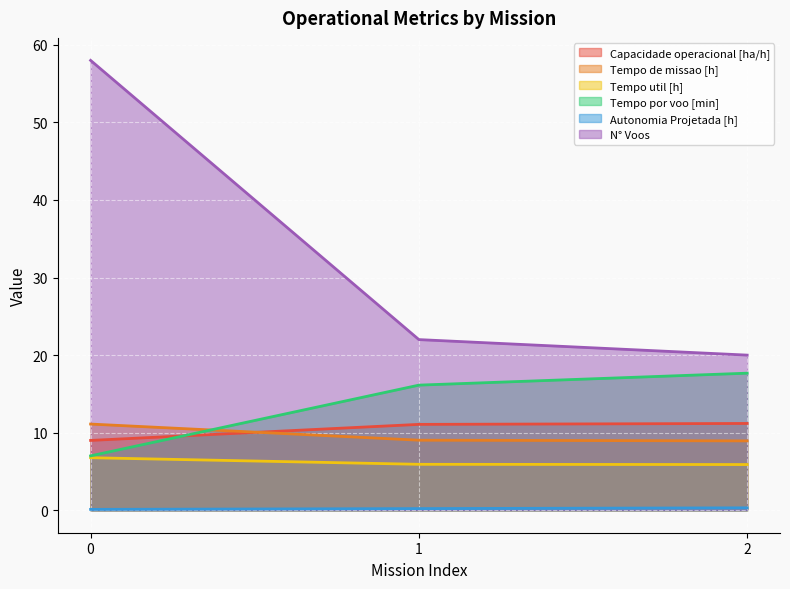

How many series are shown in this chart?

6